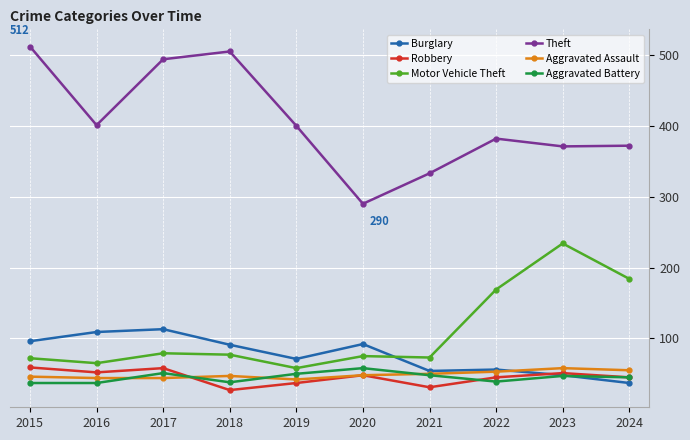

Which series has the largest range (max minus min)?

Theft